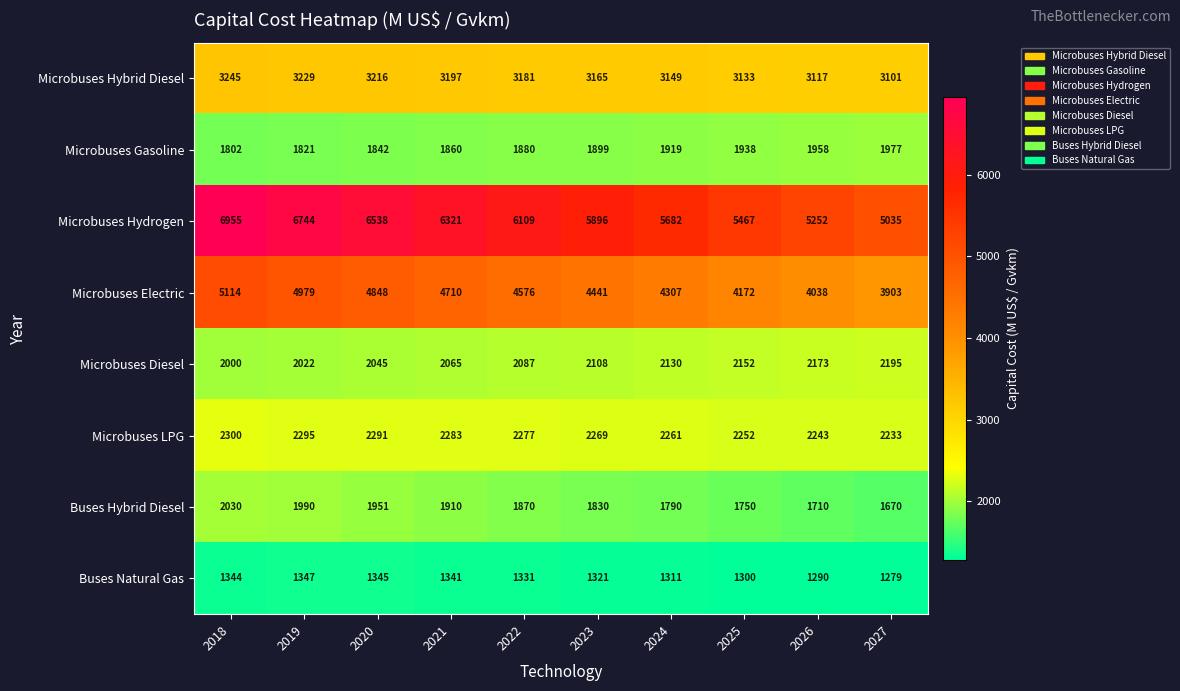

What is the average value of the Microbuses Hybrid Diesel series?

3173